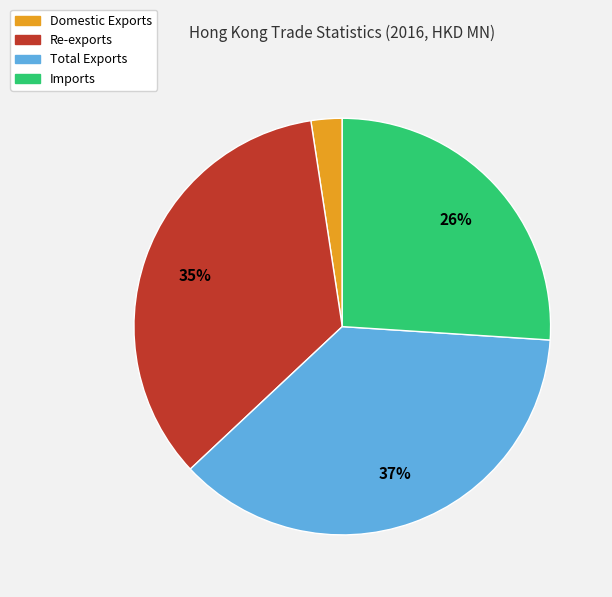

How many slices are in this pie chart?

4